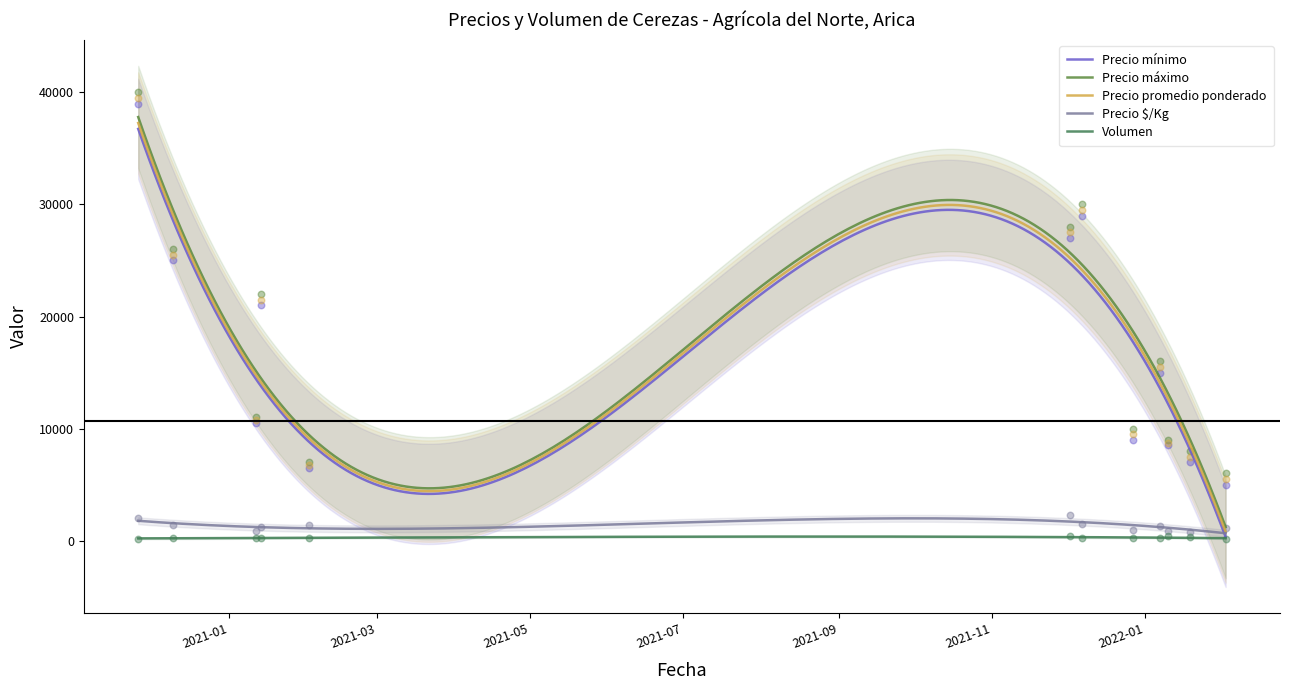

Which series contains the highest Y value?

Precio máximo